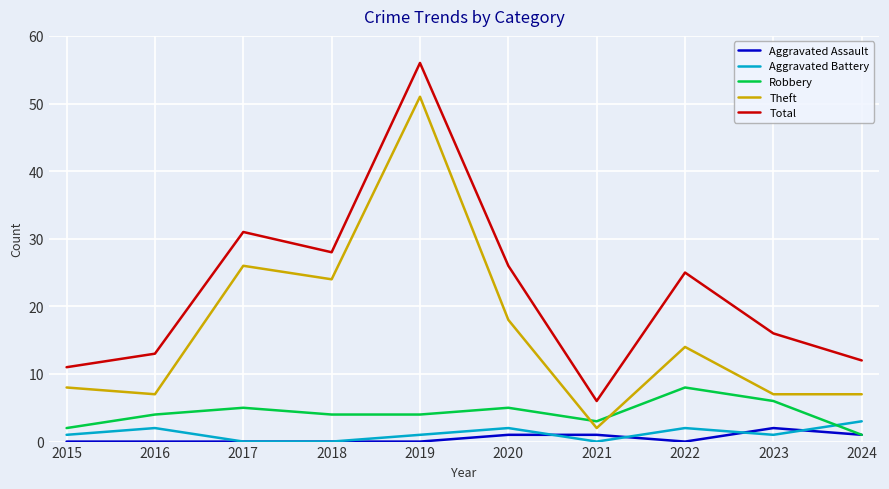

Is this an area chart (filled region under the line)?

No